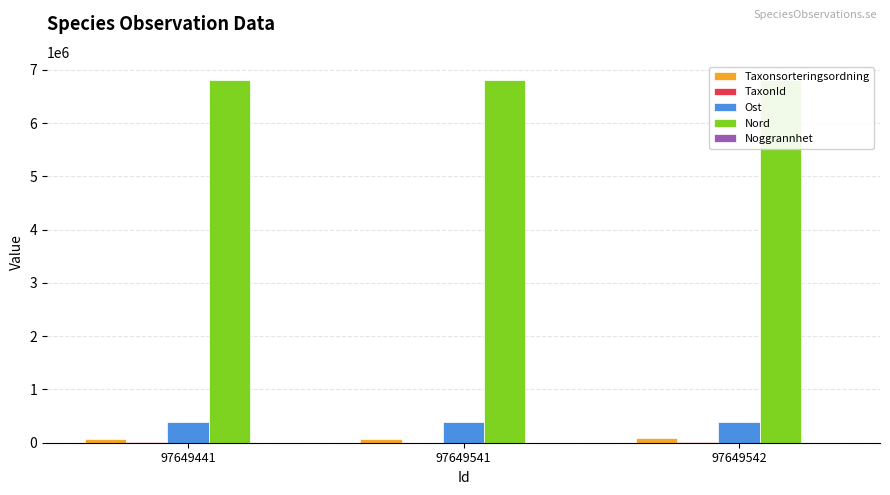

Reading left to right, what are all the values shown in this chart?

Taxonsorteringsordning: 76486	77605	90653
TaxonId: 6487	967	4364
Ost: 394965	394965	394975
Nord: 6811939	6811939	6811707
Noggrannhet: 10	10	10